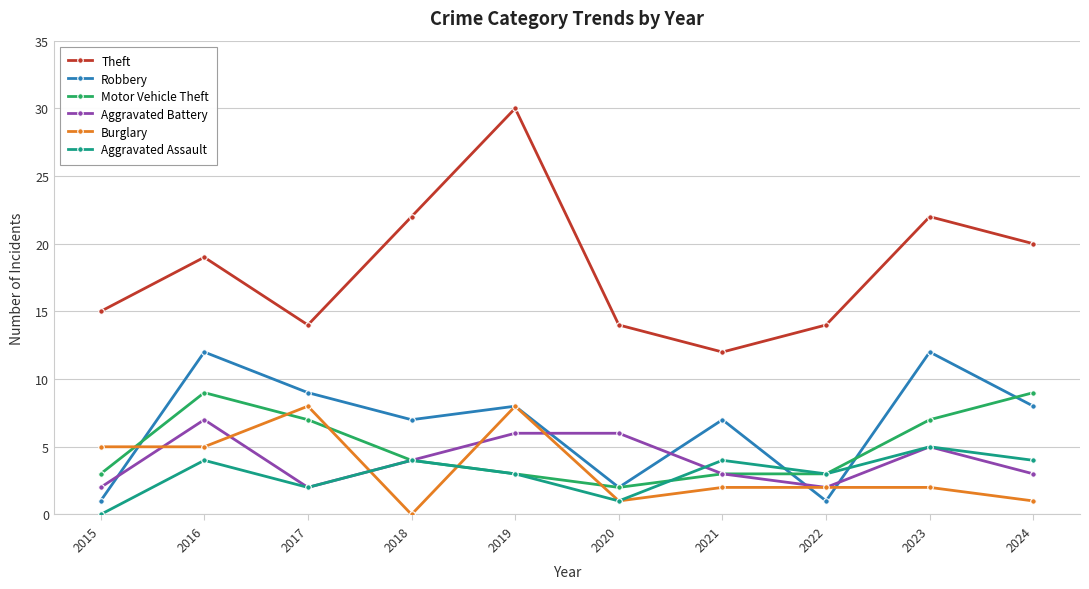

True or false: Theft has more than 2 interior local peaks.

True